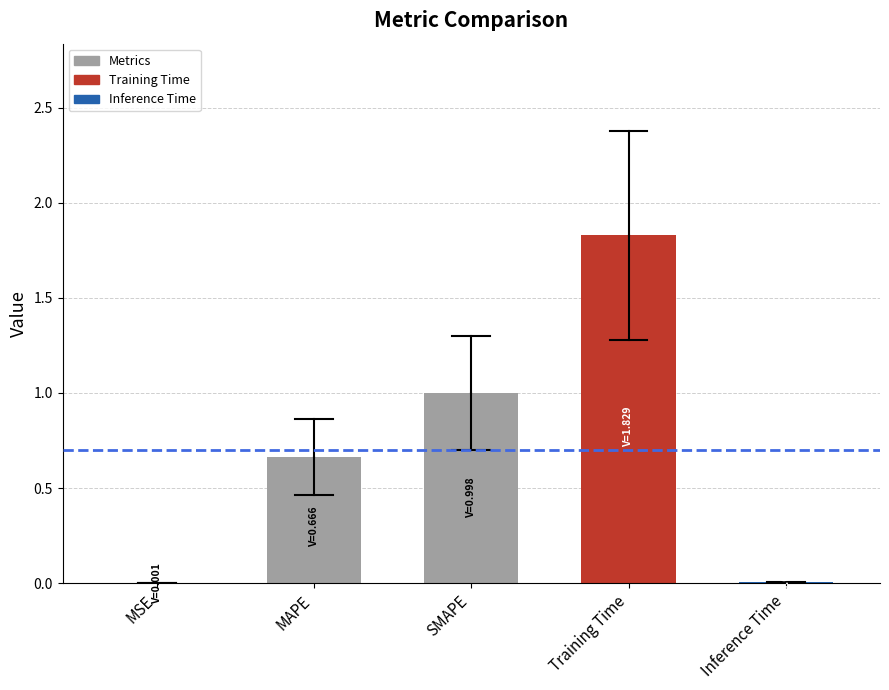

What is the sum of all values?

3.5